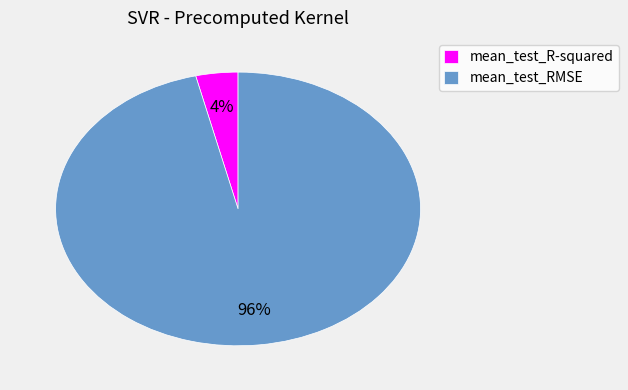

To the nearest percent, what is the average slice percentage?

50%